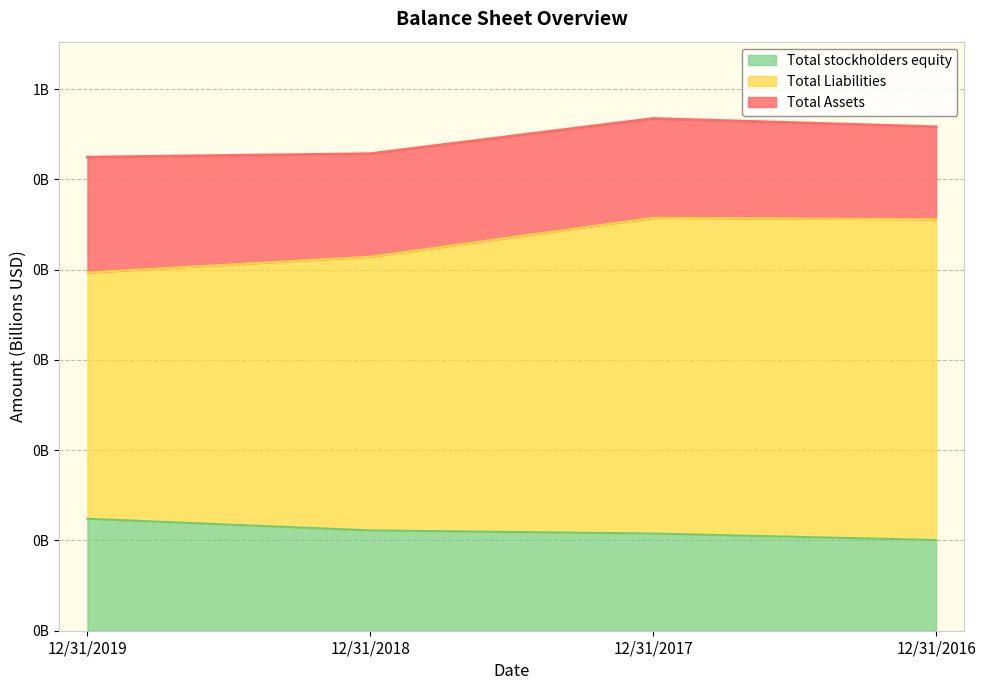

What is the spread (max minus min) of values at 12/31/2018?

0.4